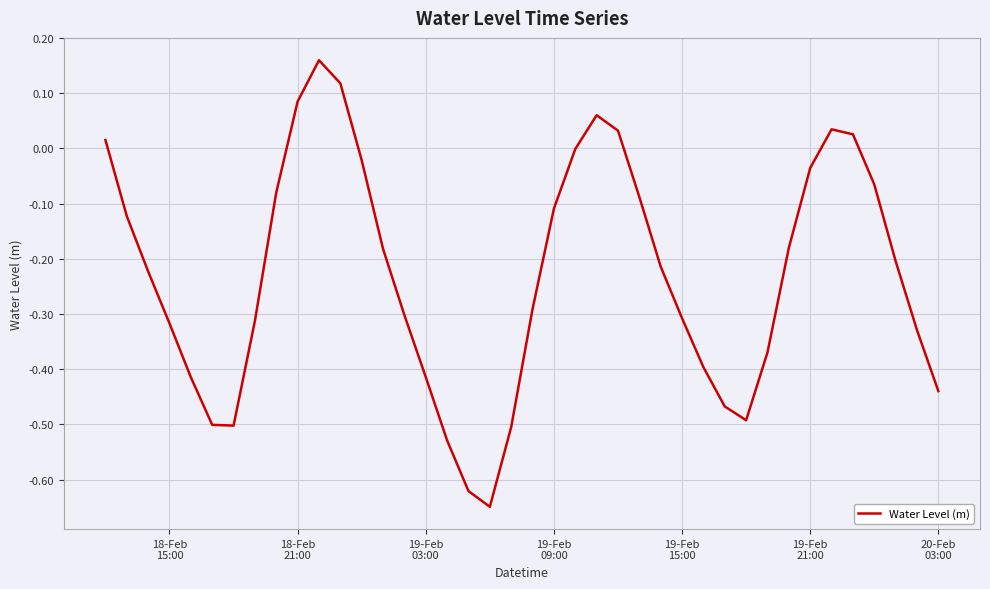

What is the difference between the maximum and minimum values?

0.8